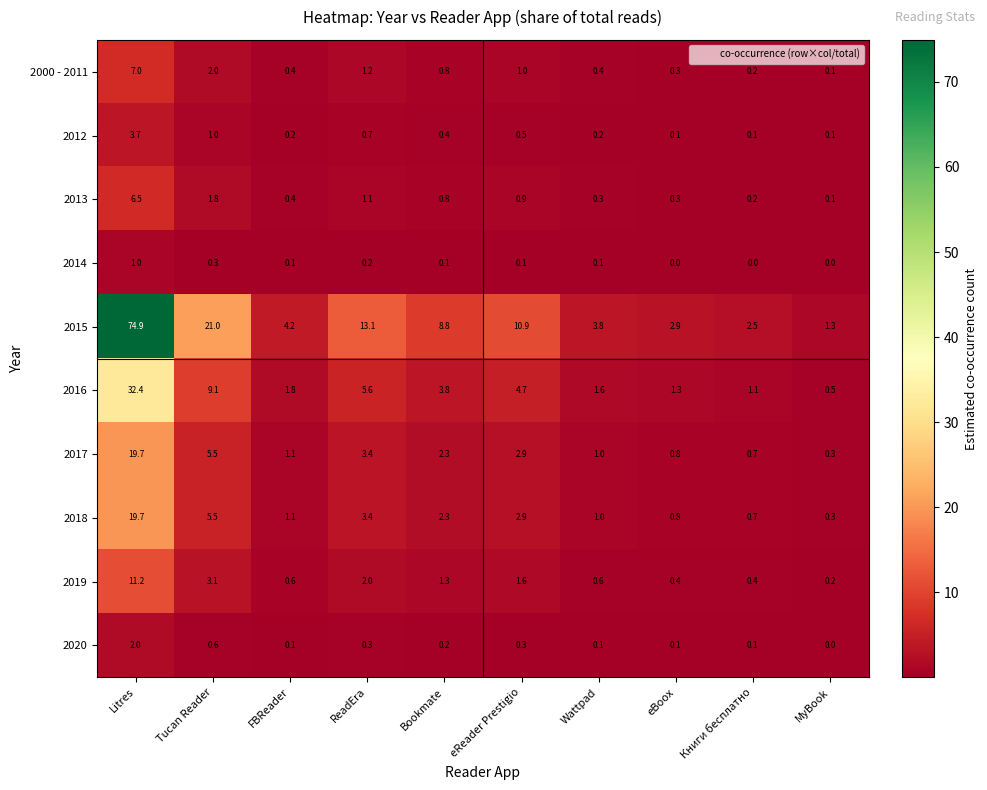

The 2014 series shows 0.1 at eReader Prestigio. True or false?

True